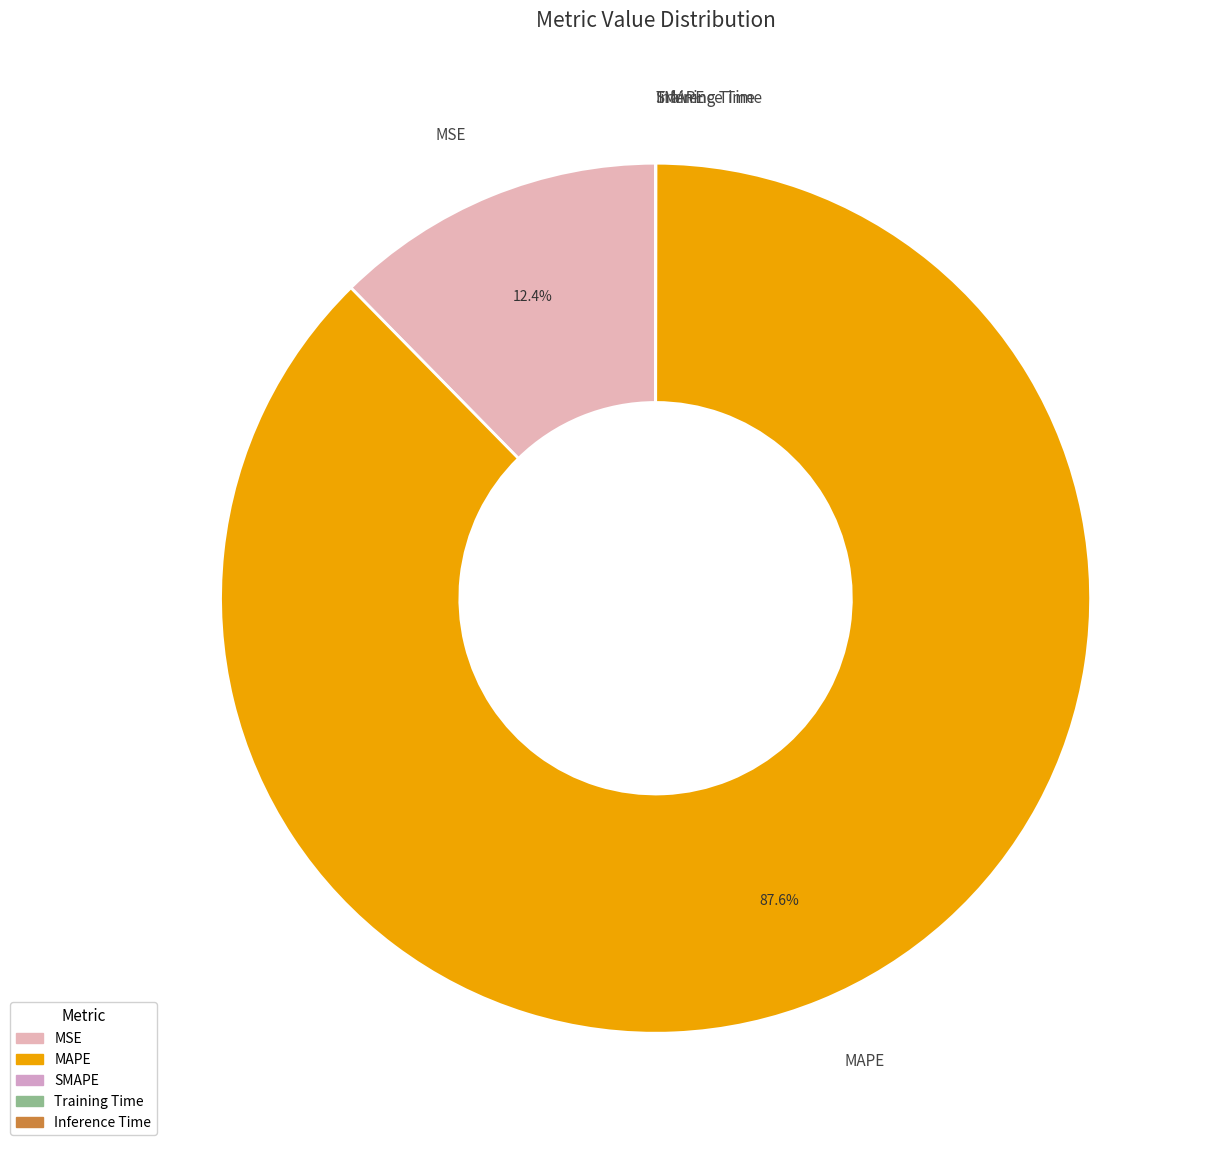

What portion of the pie excludes MAPE?

12.4%